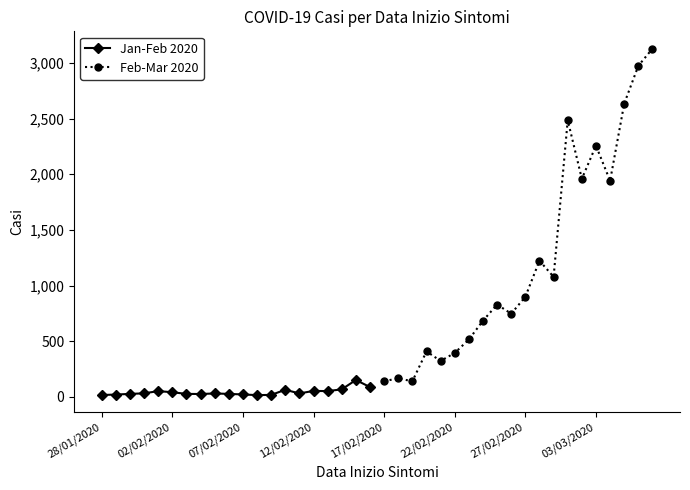

True or false: Jan-Feb 2020 has more than 0 interior local peaks.

True